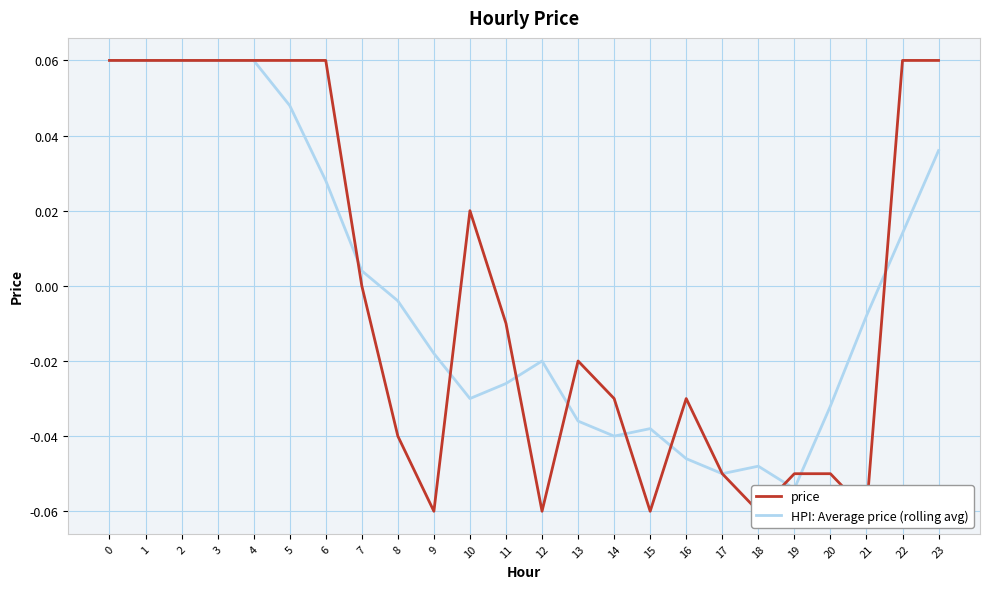

Which category has the lowest value in the HPI: Average price (rolling avg) series?

19